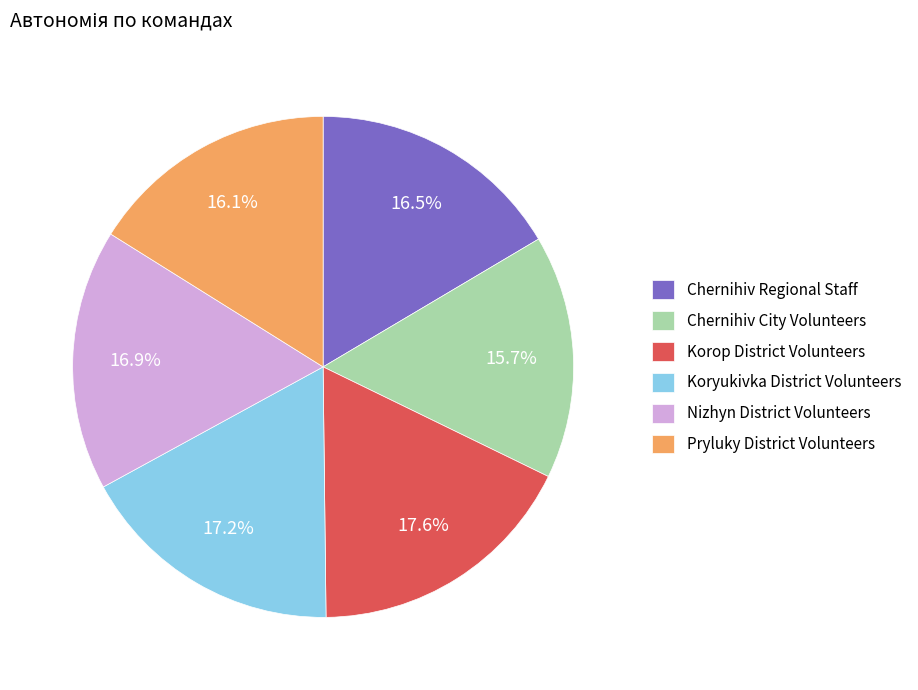

Is it true that Korop District Volunteers is 9% of the pie?

False